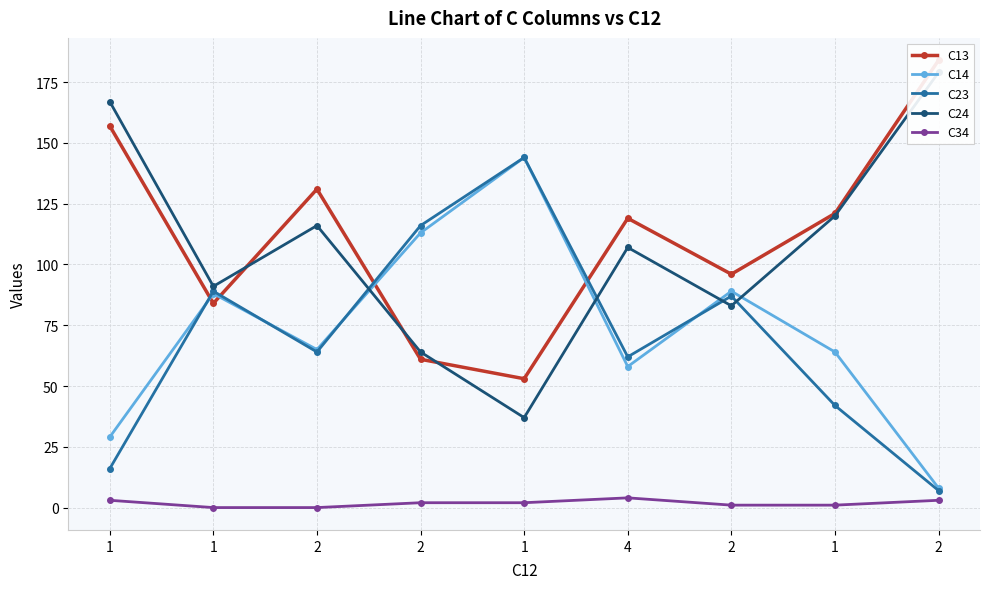

Reading left to right, list all the values displayed in this chart.

C13: 157	84	131	61	53	119	96	121	184
C14: 29	88	65	113	144	58	89	64	8
C23: 16	89	64	116	144	62	87	42	7
C24: 167	91	116	64	37	107	83	120	179
C34: 3	0	0	2	2	4	1	1	3